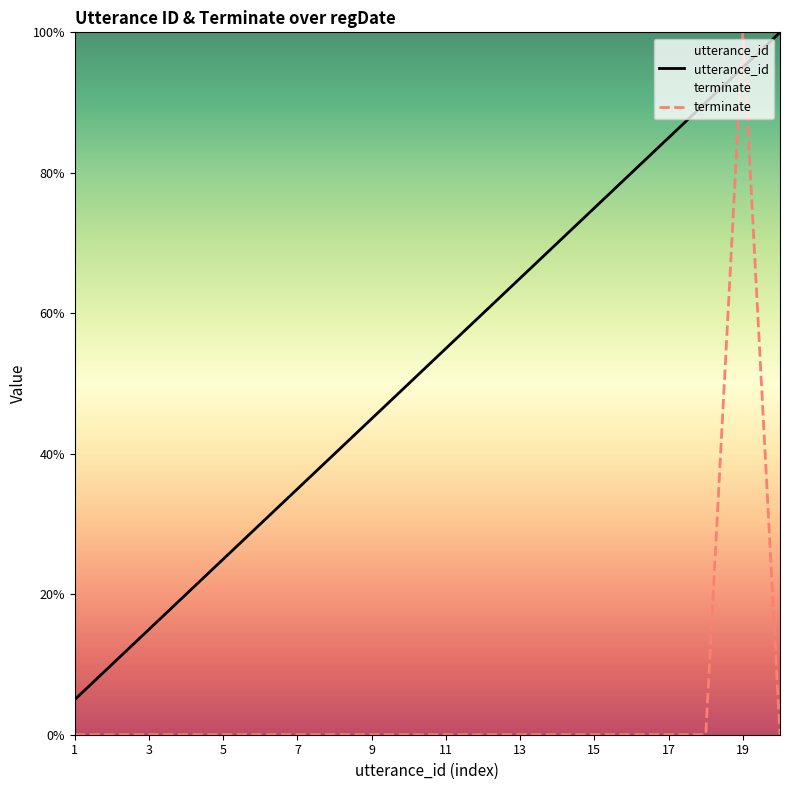

How many interior local peaks does the terminate series have?

1